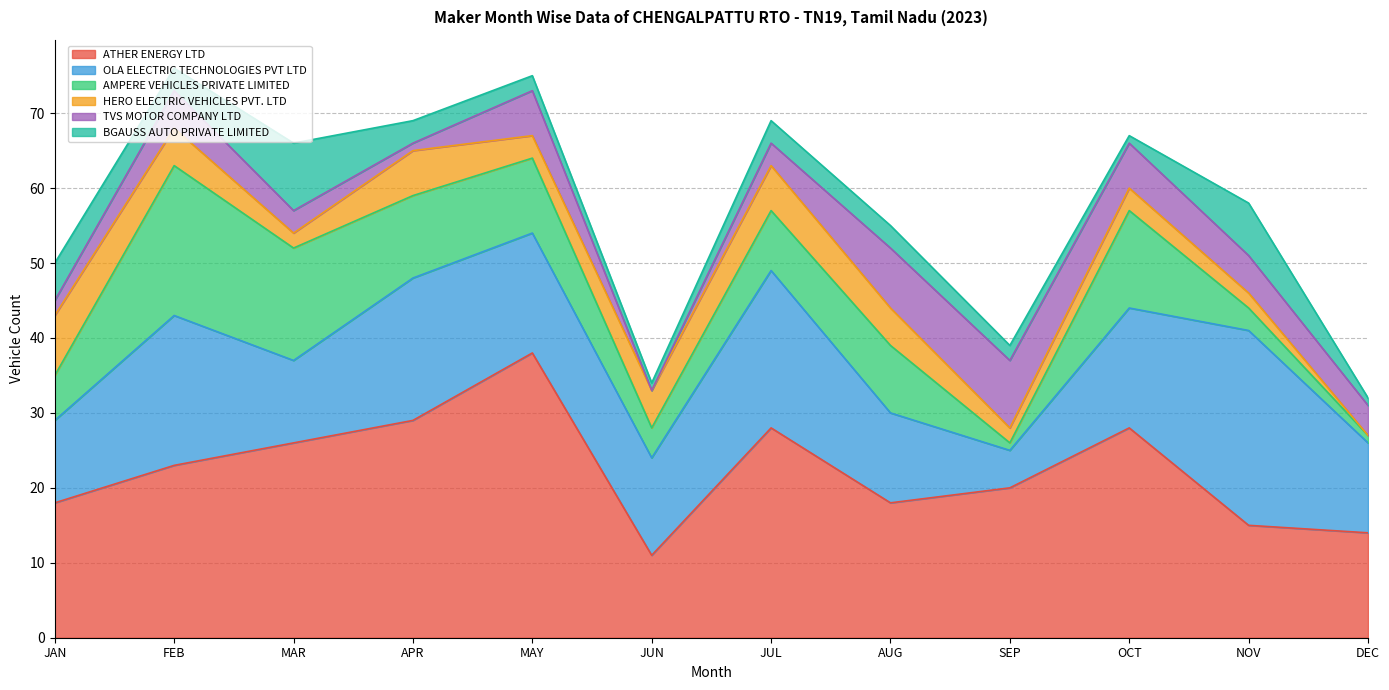

What is the label of the 11th point from the right?

FEB